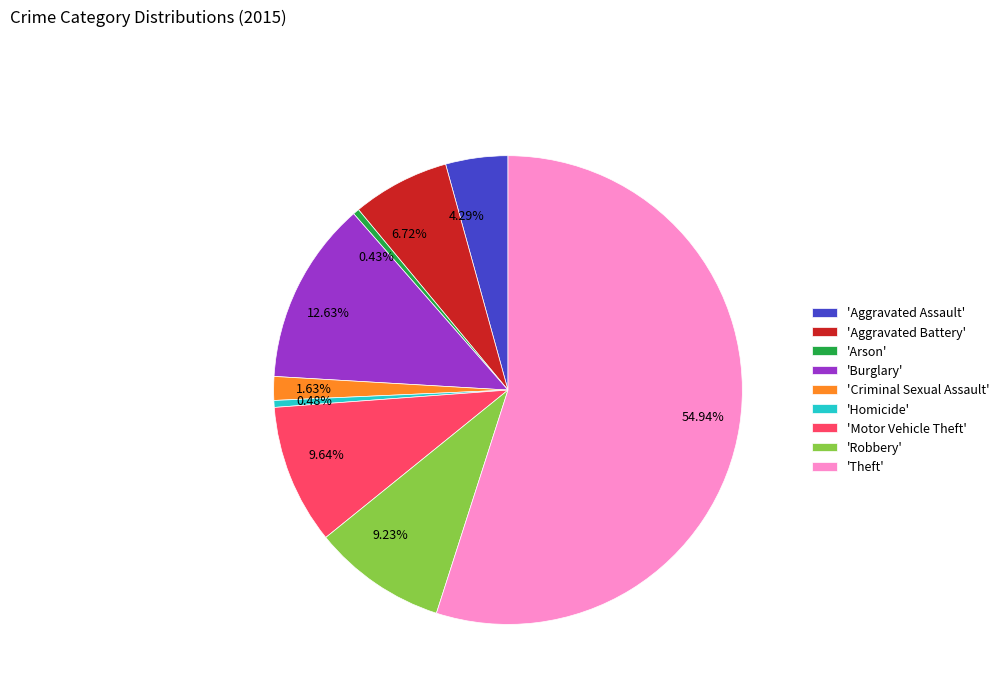

Is there a majority slice in this chart?

Yes